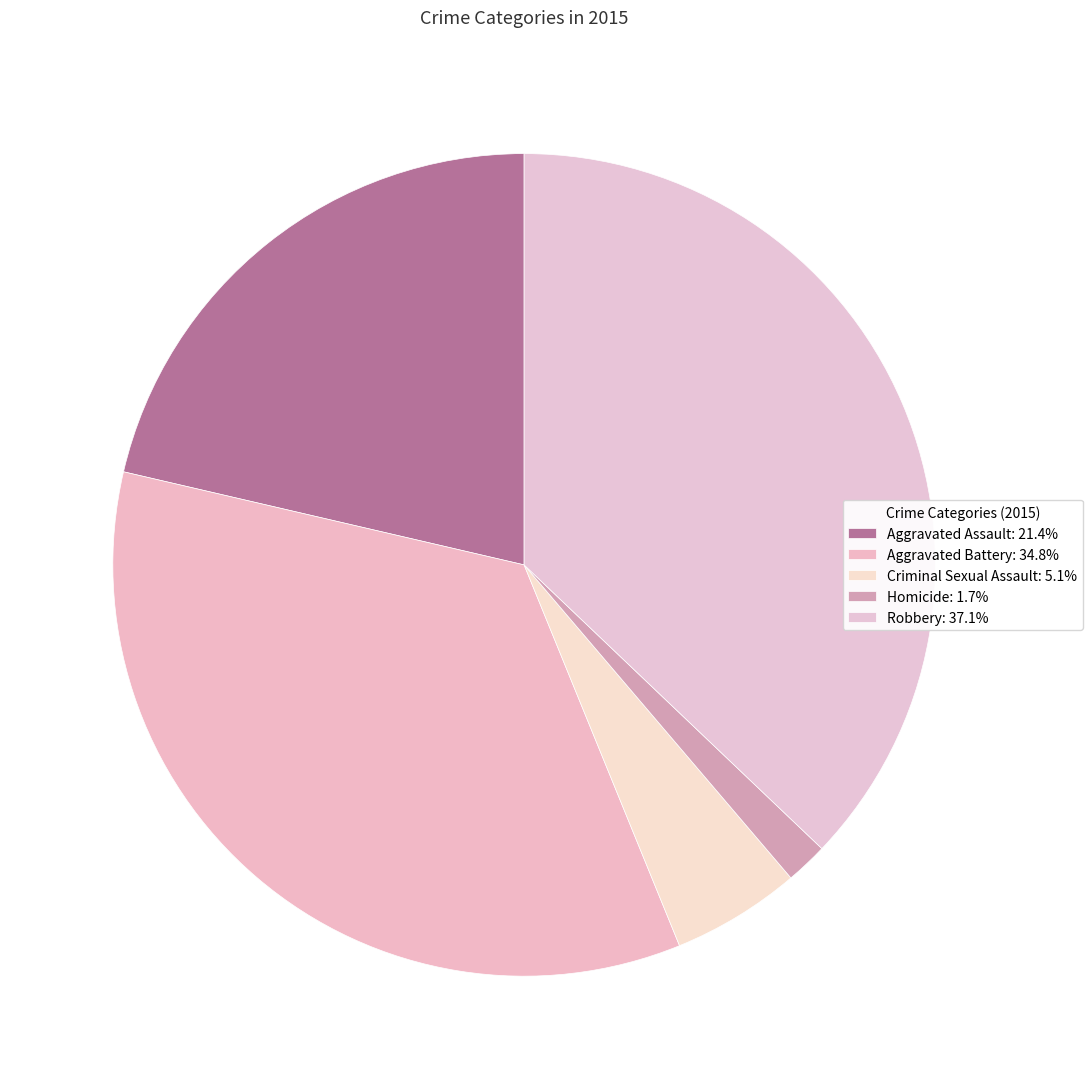

Rank the categories by value from lowest to highest.

Homicide, Criminal Sexual Assault, Aggravated Assault, Aggravated Battery, Robbery